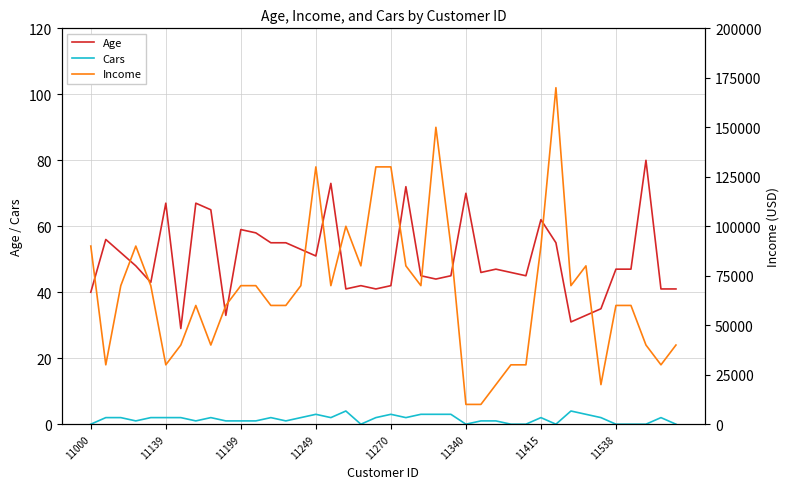

Count the number of data series in this chart.

3